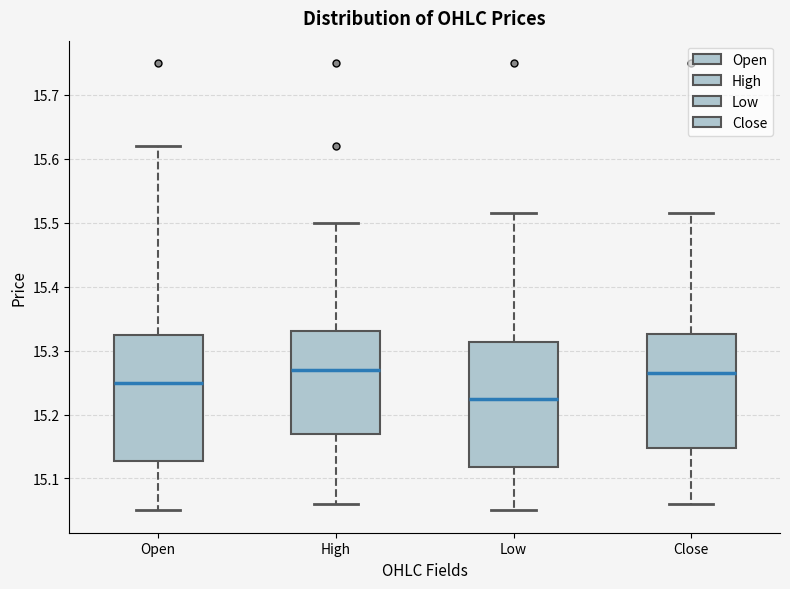

Where does the lower whisker of the box for Open end on the y-axis? The values are not printed on the chart, so give them approximately, as read against the axis.

15.05